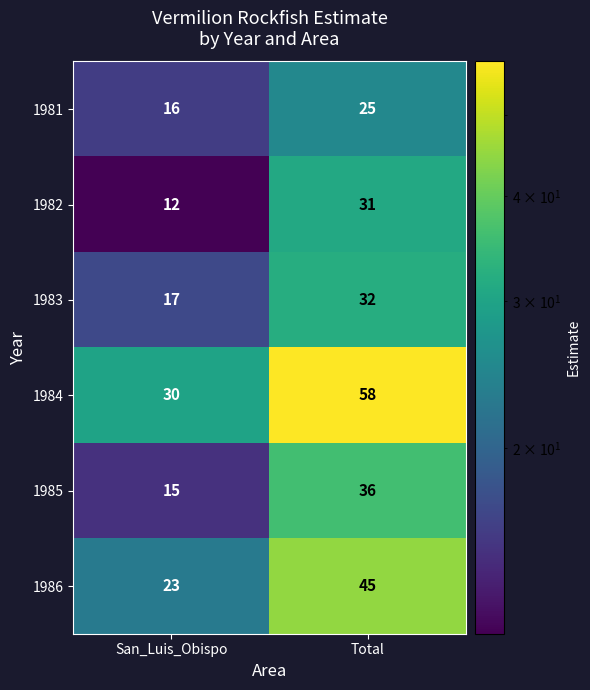

What value does the 1985 series have at San_Luis_Obispo, to the nearest 10?

20